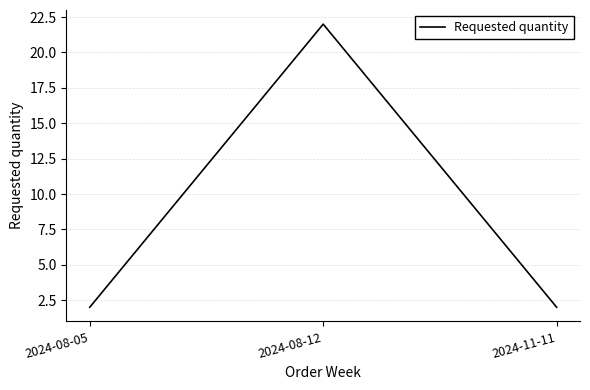

Reading left to right, list all the values displayed in this chart.

2	22	2